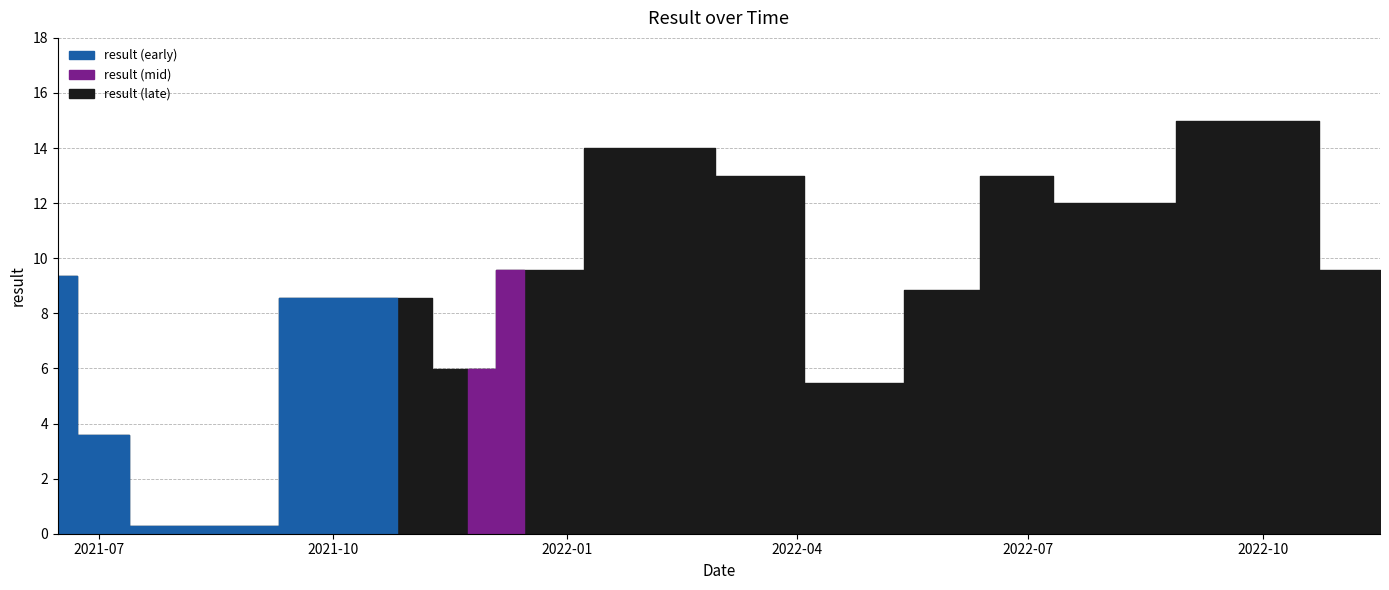

List the labels in order of value, smallest first.

2021-07-26, 2021-06-30, 2022-04-25, 2021-11-23, 2021-10-26, 2022-05-31, 2021-06-15, 2021-12-15, 2022-11-16, 2022-07-27, 2022-03-14, 2022-06-24, 2022-01-31, 2022-02-14, 2022-09-29